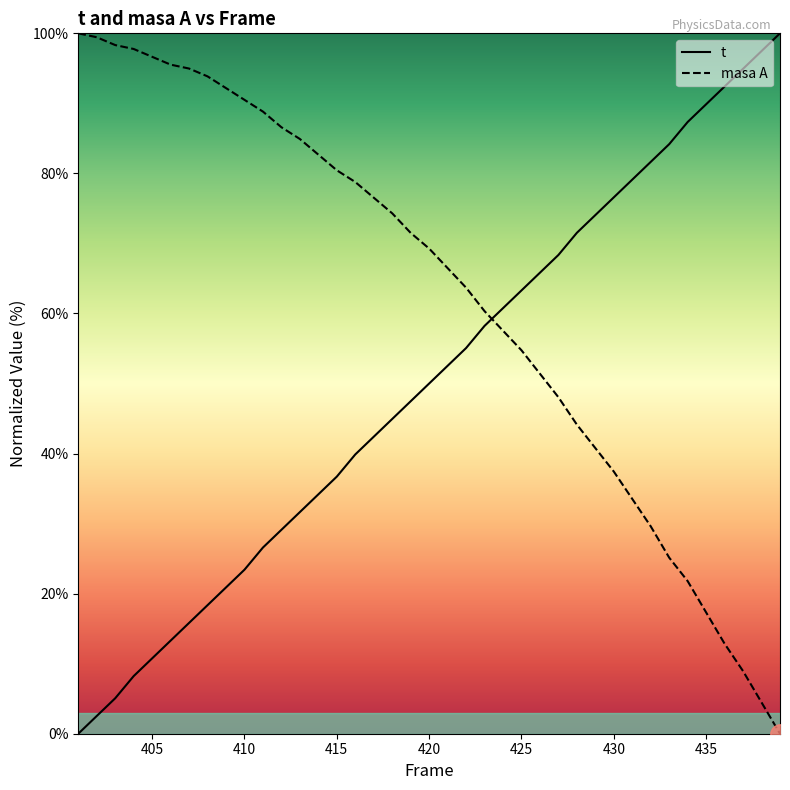

What is the difference between the masa A values at 404 and 405?

1.1